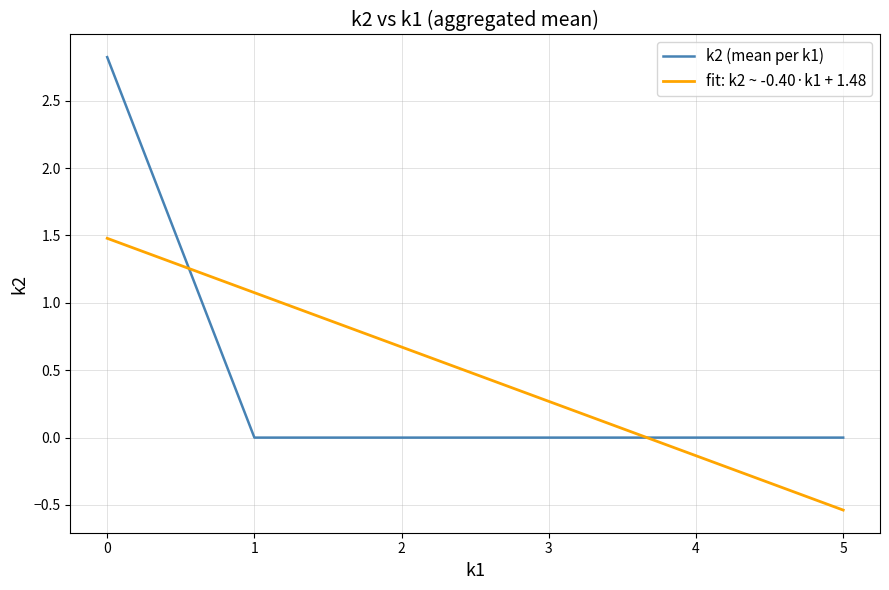

How many intersections are there between k2 (mean per k1) and fit: k2 ~ -0.40·k1 + 1.48?

2